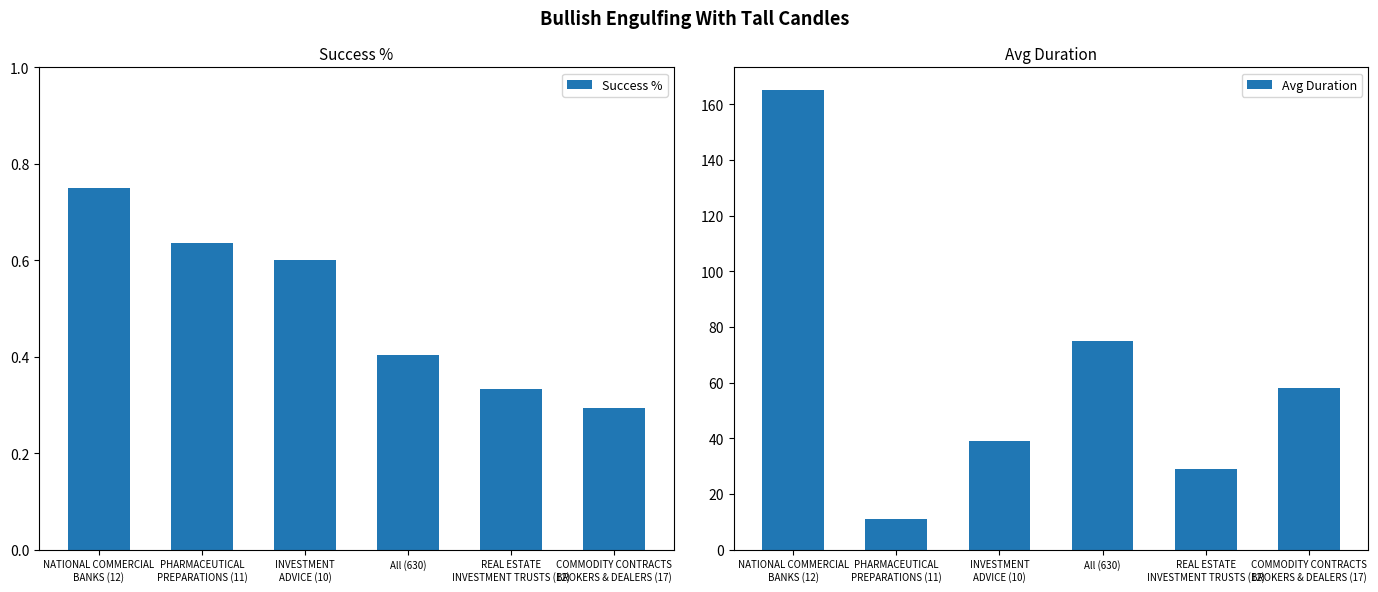

What is the label of the 4th bar from the left?

All (630)